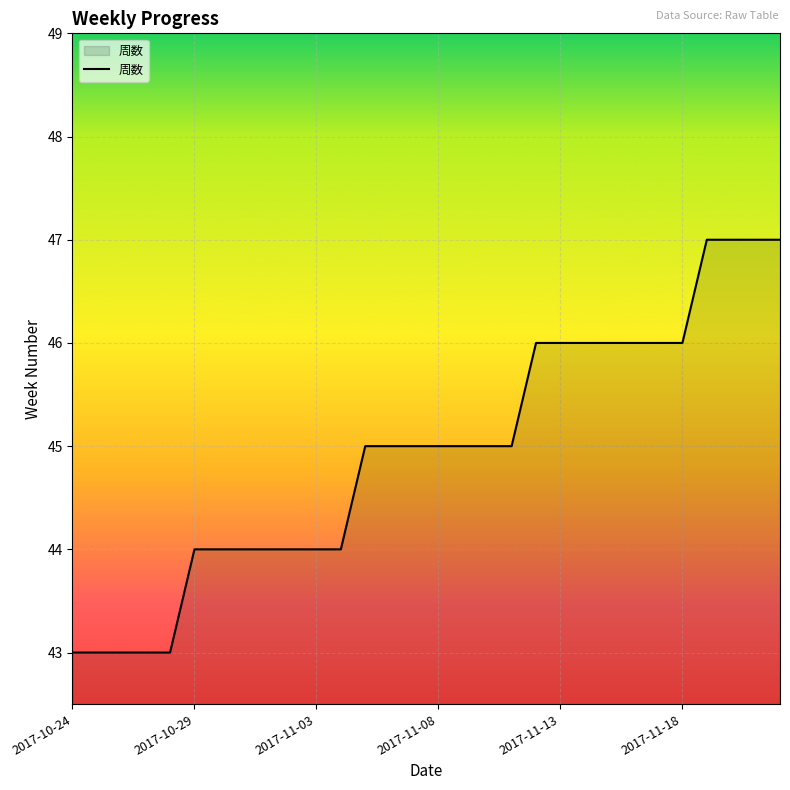

What is the maximum value shown in the chart?

47